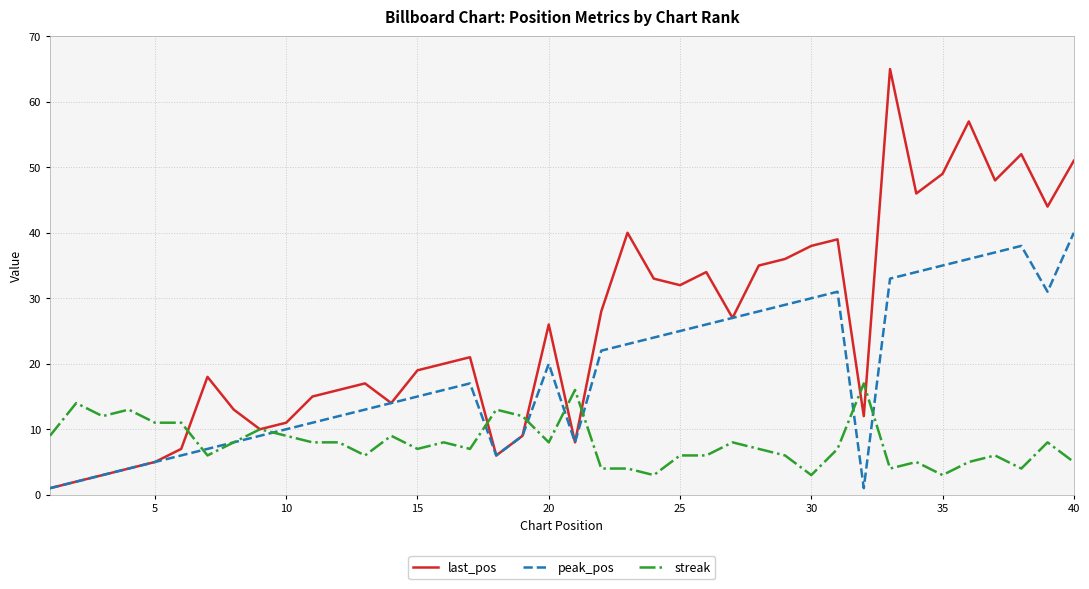

How many lines are shown in the chart?

3